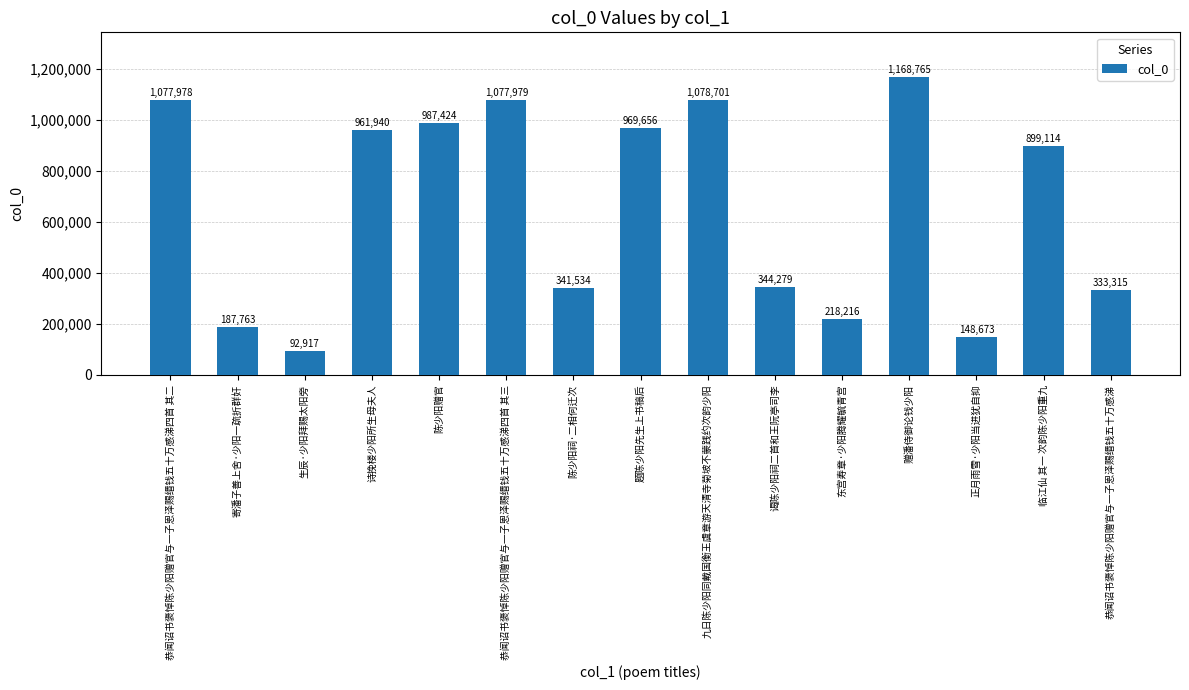

Is it true that the value at 寄潘子善上舍·少阳一疏折群奸 is 274189?

False